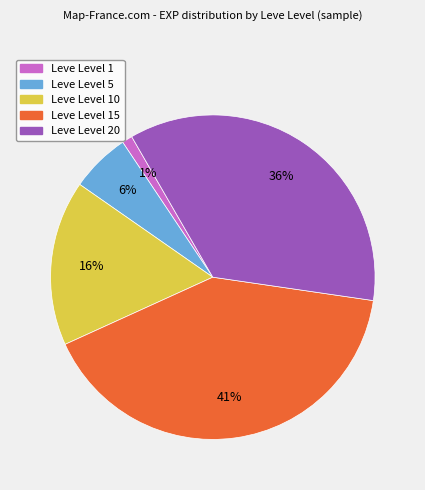

Is there any slice that represents more than half of the pie?

No